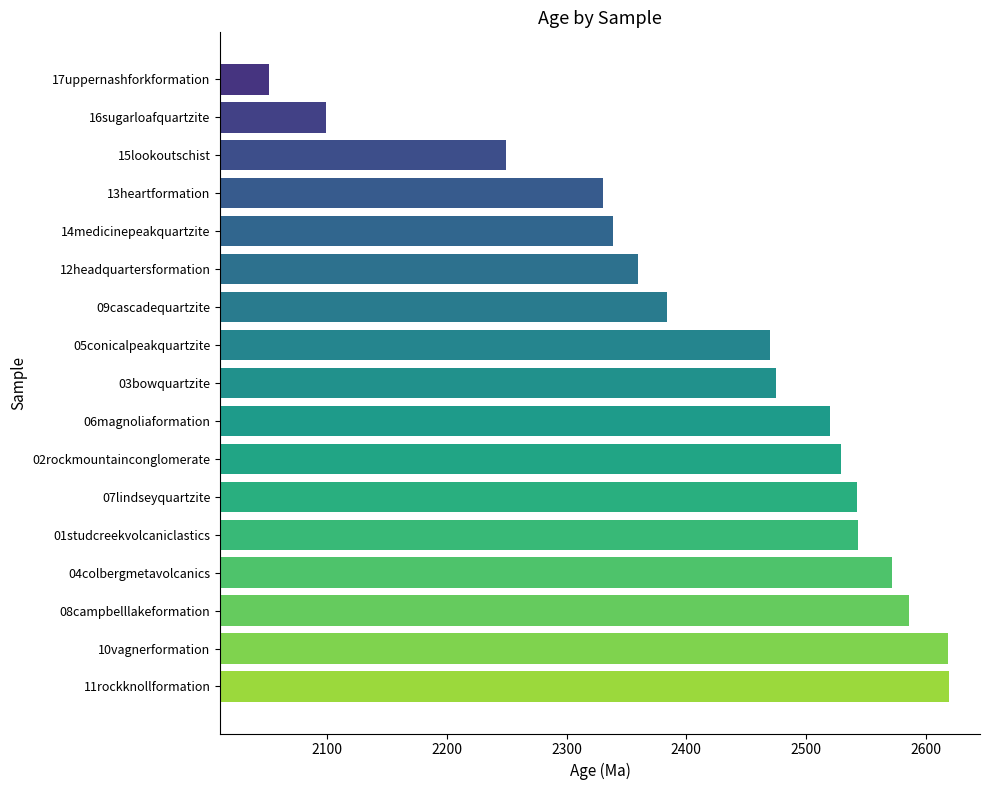

What is the maximum value shown in the chart?

2619.1